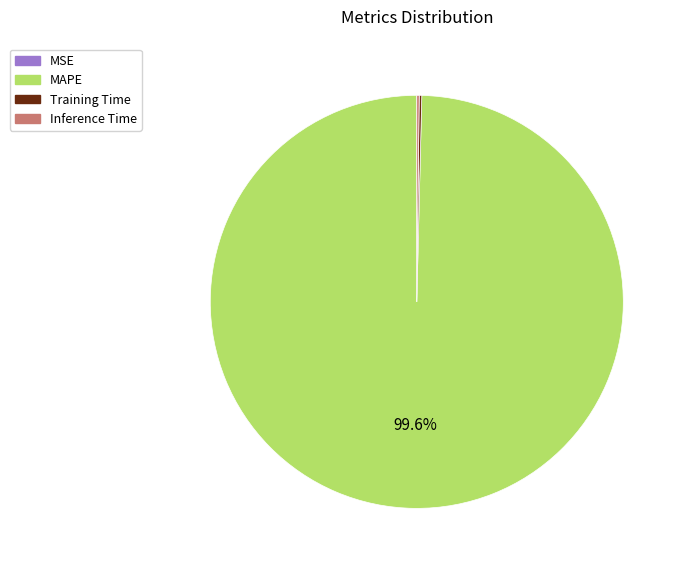

What is the majority slice?

MAPE